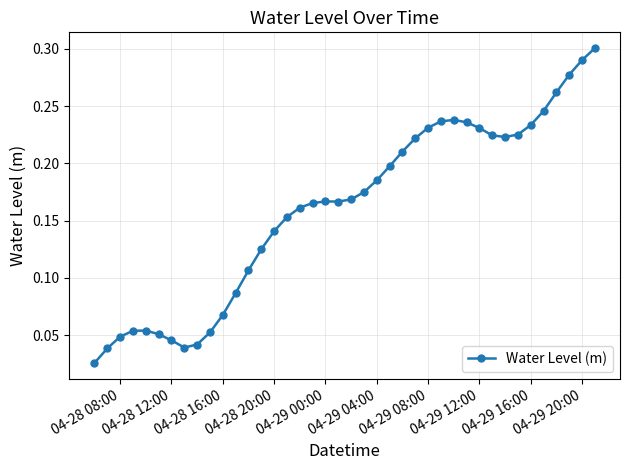

What is the sum of all values?

6.4